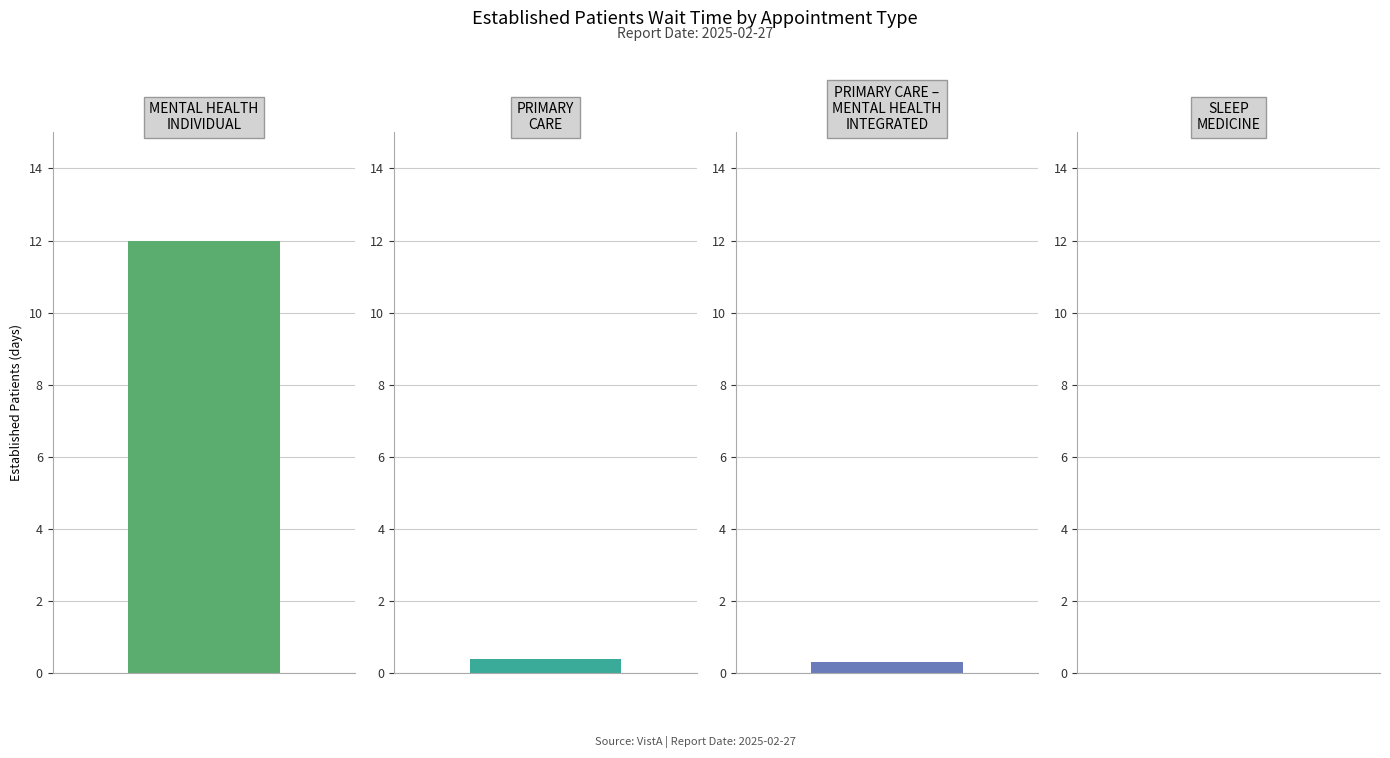

True or false: the data shows 5.2 at MENTAL HEALTH
INDIVIDUAL.

False